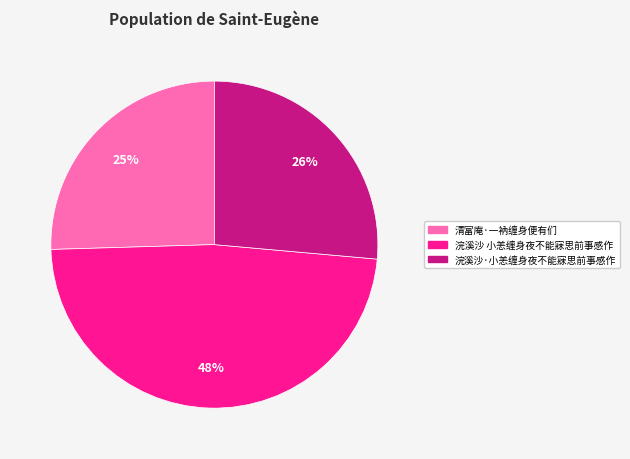

Does 浣溪沙·小恙缠身夜不能寐思前事感作 account for over 50% of the chart?

No